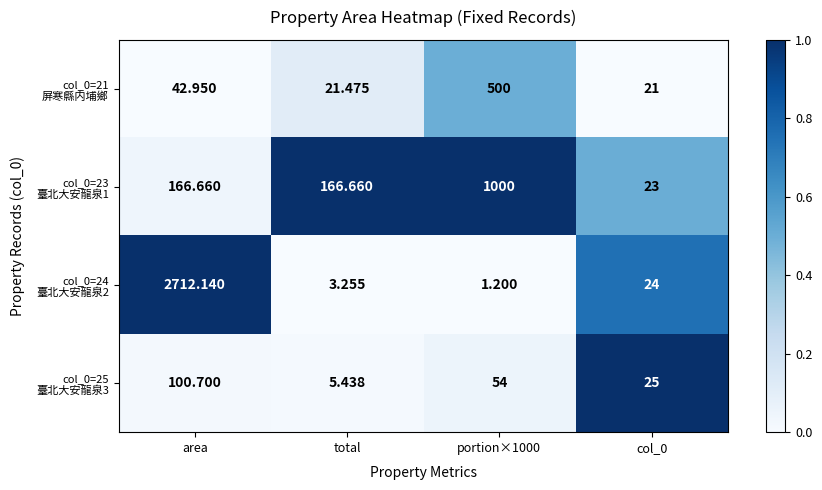

What is the total value across all series at col_0?

93.0